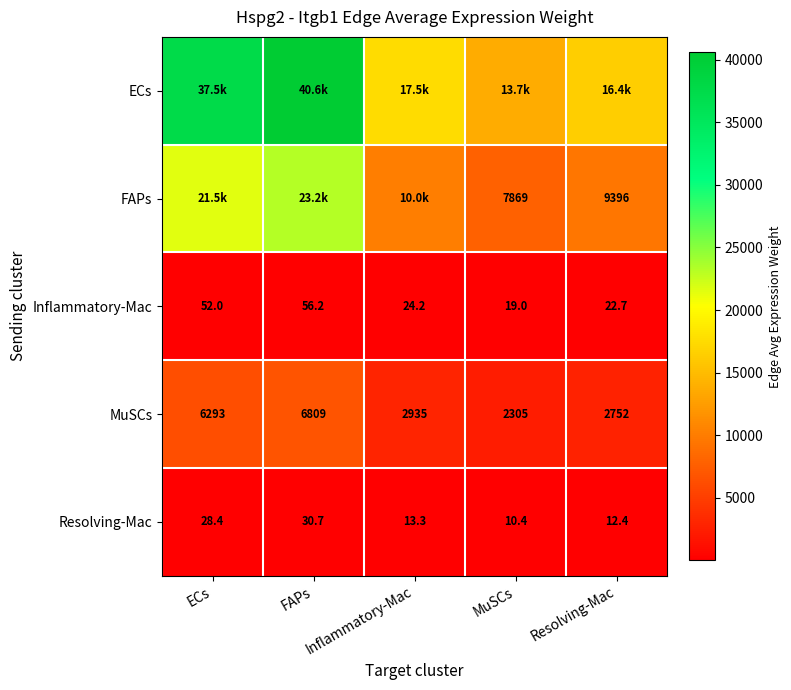

Where does the Resolving-Mac series first go above 13?

ECs